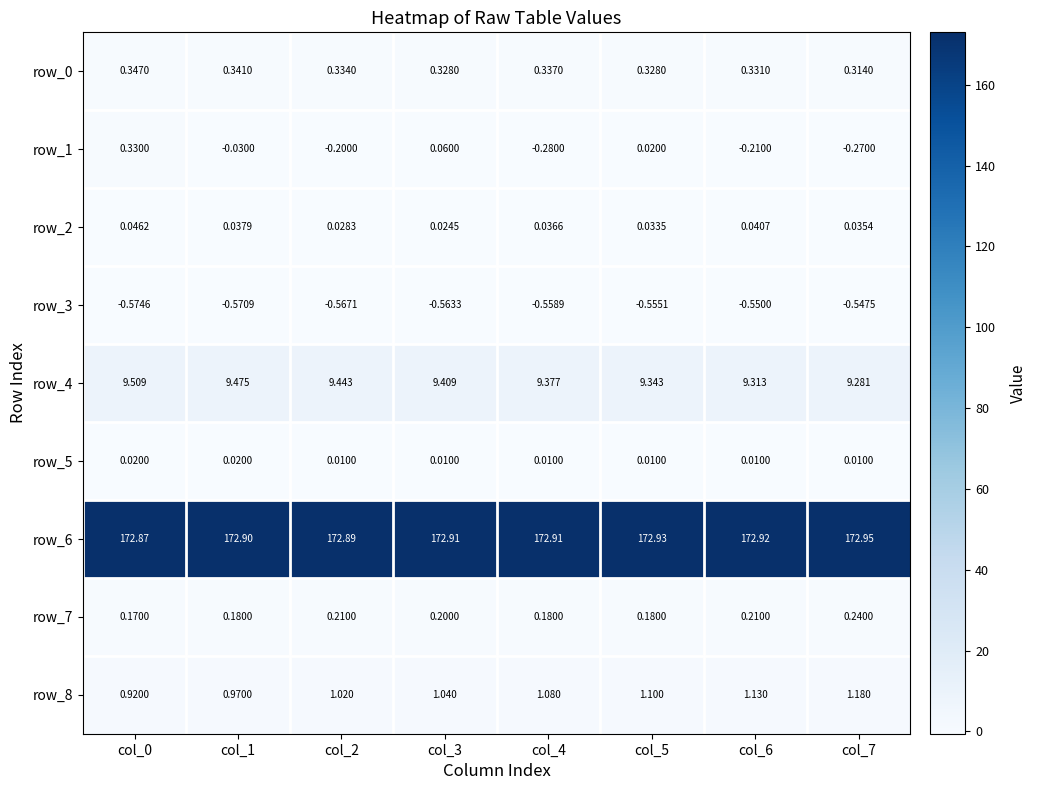

What is the average value of the row_4 series?

9.4